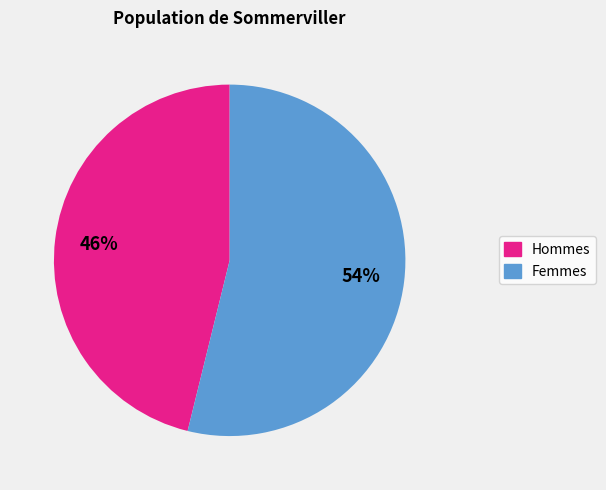

To the nearest percent, what is the difference between the largest and smallest slice percentages?

8%